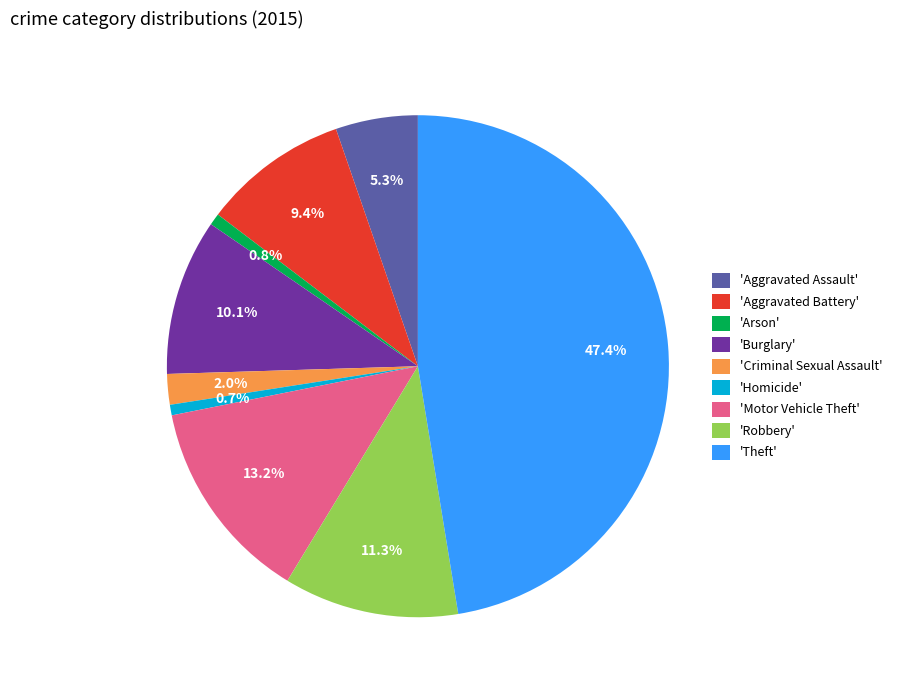

Which category has the biggest portion of the pie?

'Theft'